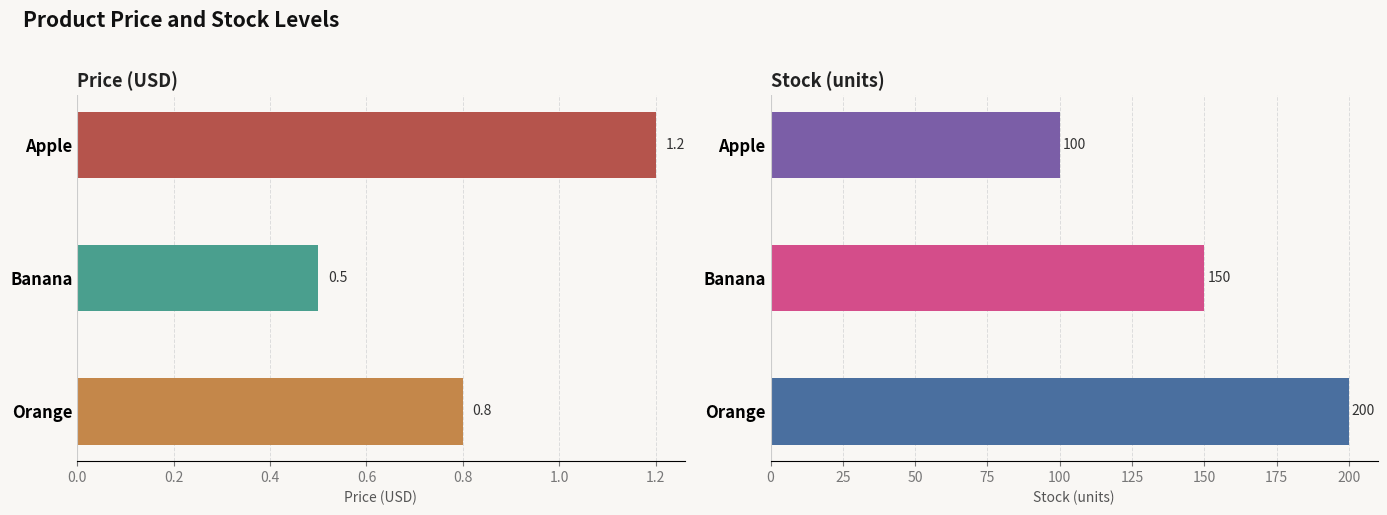

Reading left to right, extract all data points from this chart.

Price: 1.2	0.5	0.8
Stock: 100.0	150.0	200.0